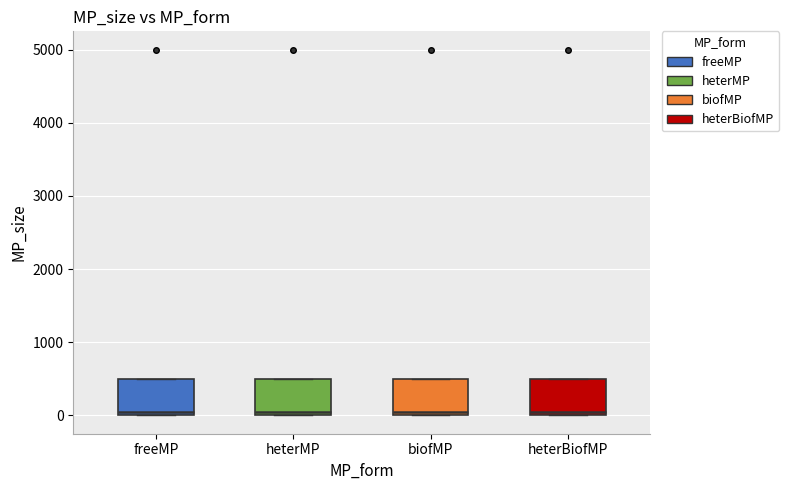

Where is the upper edge of the box for freeMP on the y-axis? The values are not printed on the chart, so give them approximately, as read against the axis.

500